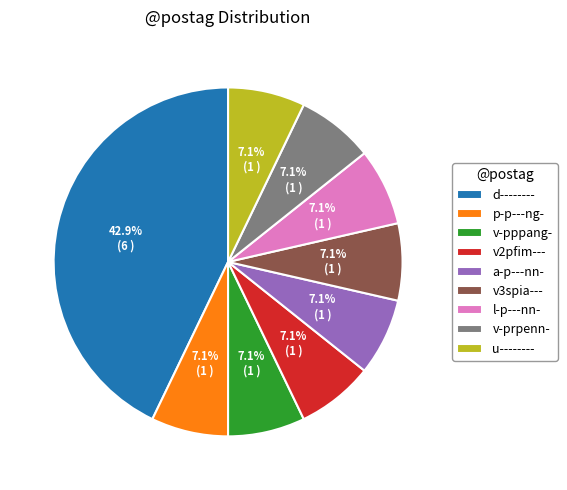

Between d-------- and v2pfim---, which is larger?

d--------